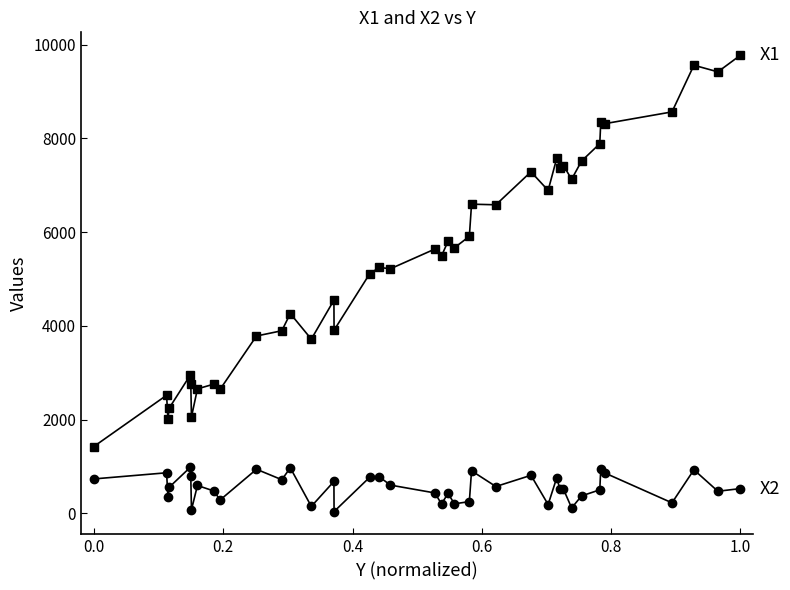

What is the maximum value shown in the chart?

9773